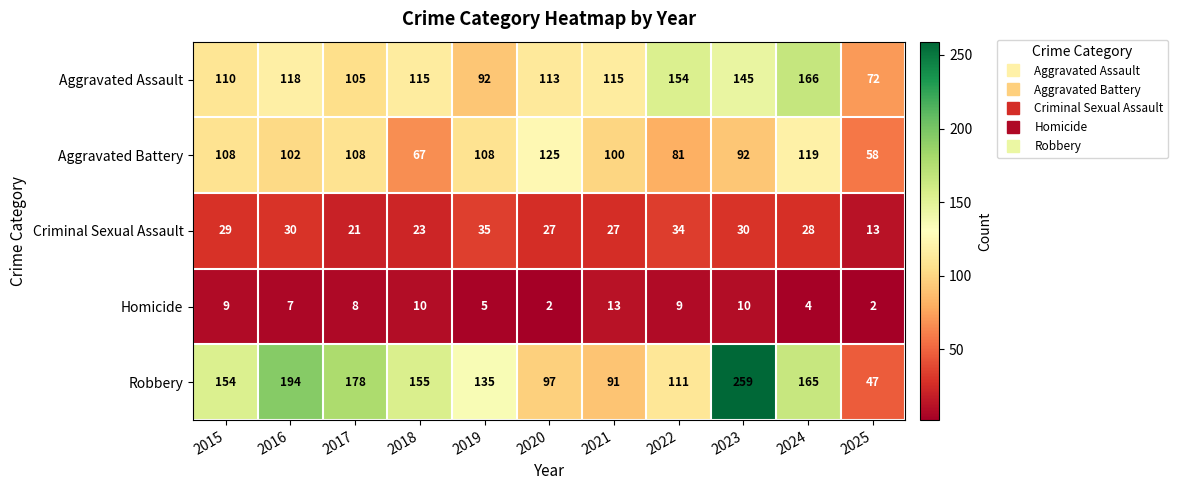

What is the sum of the Robbery values at 2020 and 2022?

208